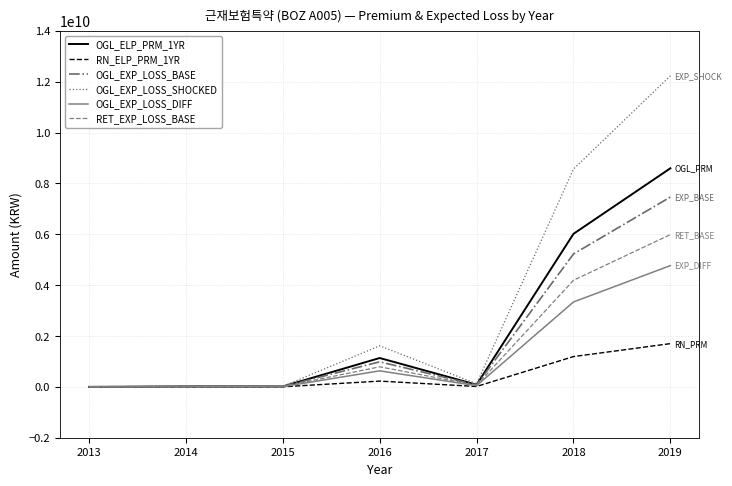

Which series has the largest range (max minus min)?

OGL_EXP_LOSS_SHOCKED